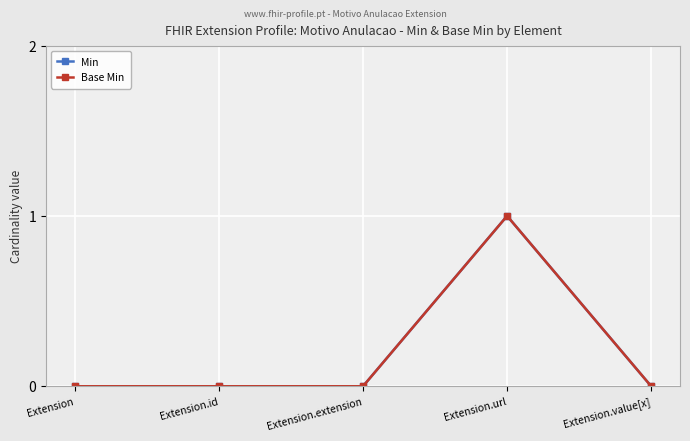

Does the chart have visible grid lines?

Yes